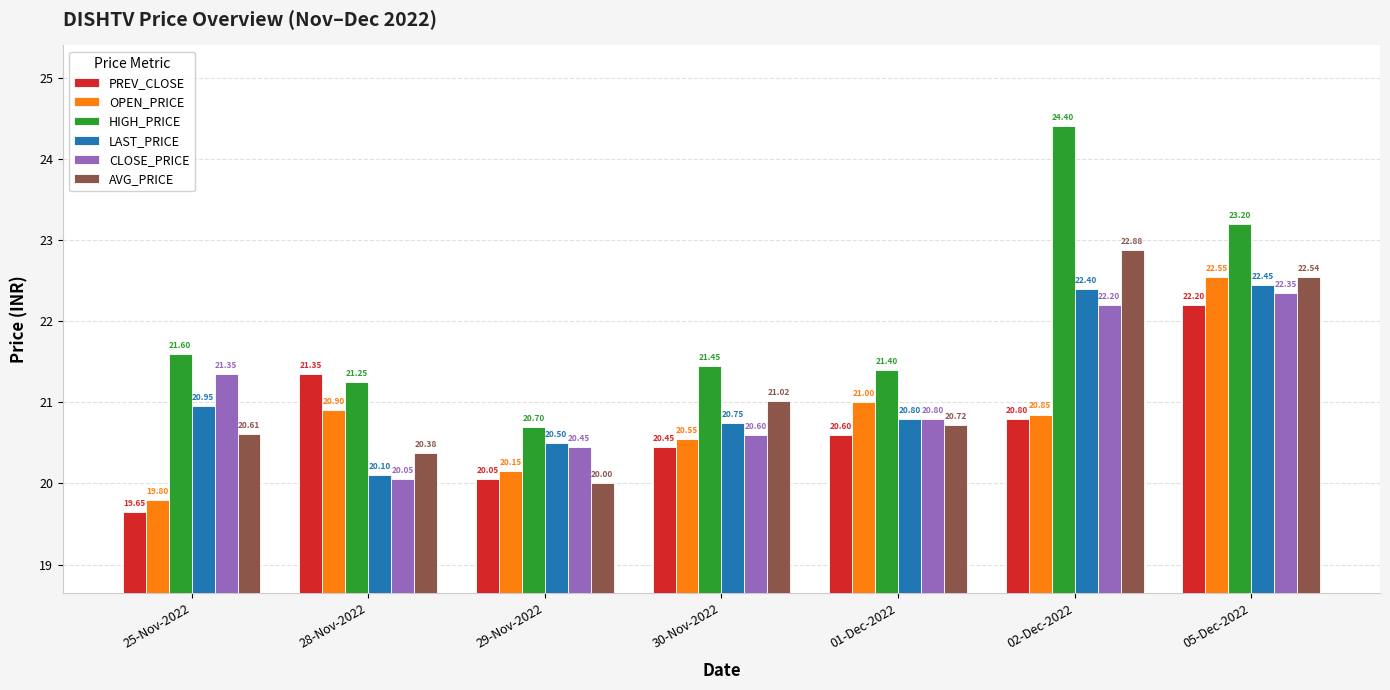

Rank the categories by LAST_PRICE value from highest to lowest.

05-Dec-2022, 02-Dec-2022, 25-Nov-2022, 01-Dec-2022, 30-Nov-2022, 29-Nov-2022, 28-Nov-2022